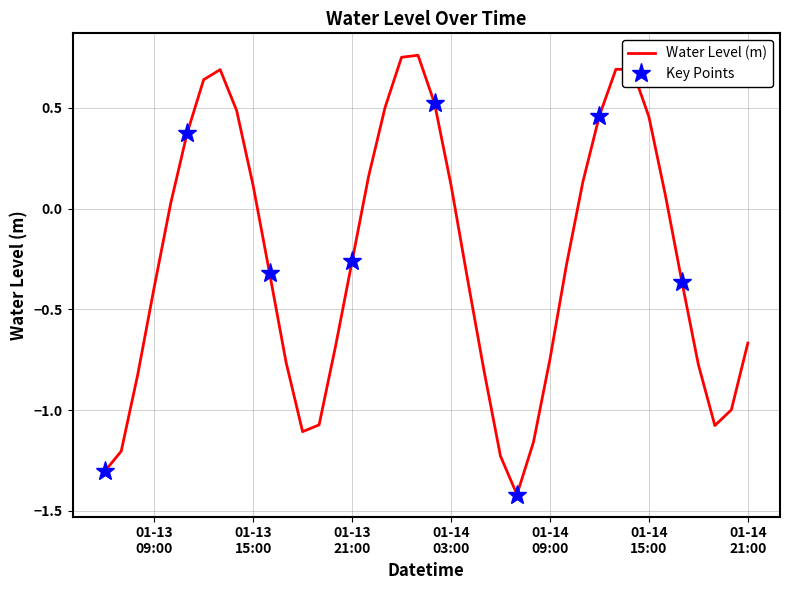

List the labels in order of value, smallest first.

2023-01-14 07:00:00, 2023-01-13 06:00:00, 2023-01-14 06:00:00, 2023-01-13 07:00:00, 2023-01-14 08:00:00, 2023-01-13 18:00:00, 2023-01-14 19:00:00, 2023-01-13 19:00:00, 2023-01-14 20:00:00, 2023-01-13 08:00:00, 2023-01-14 05:00:00, 2023-01-14 18:00:00, 2023-01-13 17:00:00, 2023-01-14 09:00:00, 2023-01-13 20:00:00, 2023-01-14 21:00:00, 2023-01-13 09:00:00, 2023-01-14 17:00:00, 2023-01-14 04:00:00, 2023-01-13 16:00:00, 2023-01-14 10:00:00, 2023-01-13 21:00:00, 2023-01-13 10:00:00, 2023-01-14 16:00:00, 2023-01-13 15:00:00, 2023-01-14 03:00:00, 2023-01-14 11:00:00, 2023-01-13 22:00:00, 2023-01-13 11:00:00, 2023-01-14 15:00:00, 2023-01-14 12:00:00, 2023-01-13 14:00:00, 2023-01-13 23:00:00, 2023-01-14 02:00:00, 2023-01-13 12:00:00, 2023-01-14 14:00:00, 2023-01-13 13:00:00, 2023-01-14 13:00:00, 2023-01-14 00:00:00, 2023-01-14 01:00:00